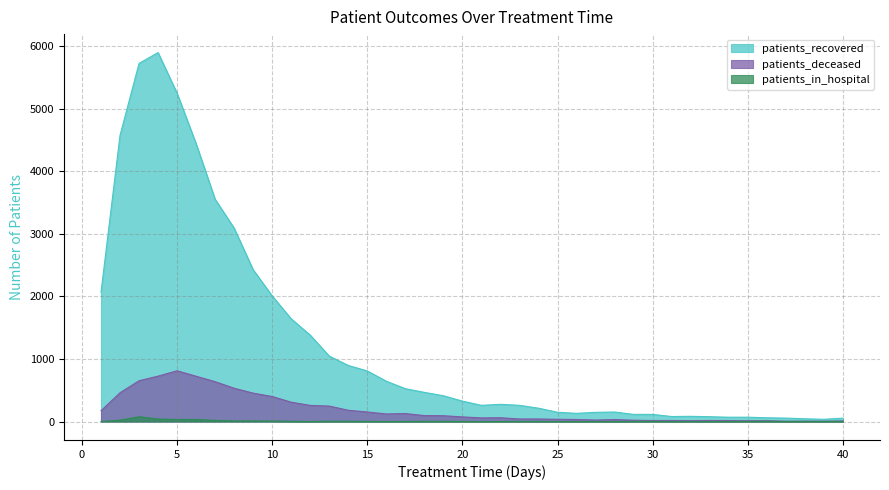

True or false: patients_recovered and patients_in_hospital cross at least once.

False